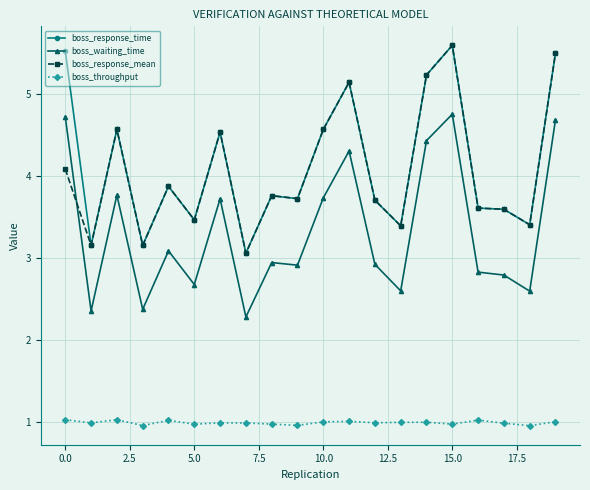

What is the value of the boss_response_mean point at the 8th from the left?

3.1